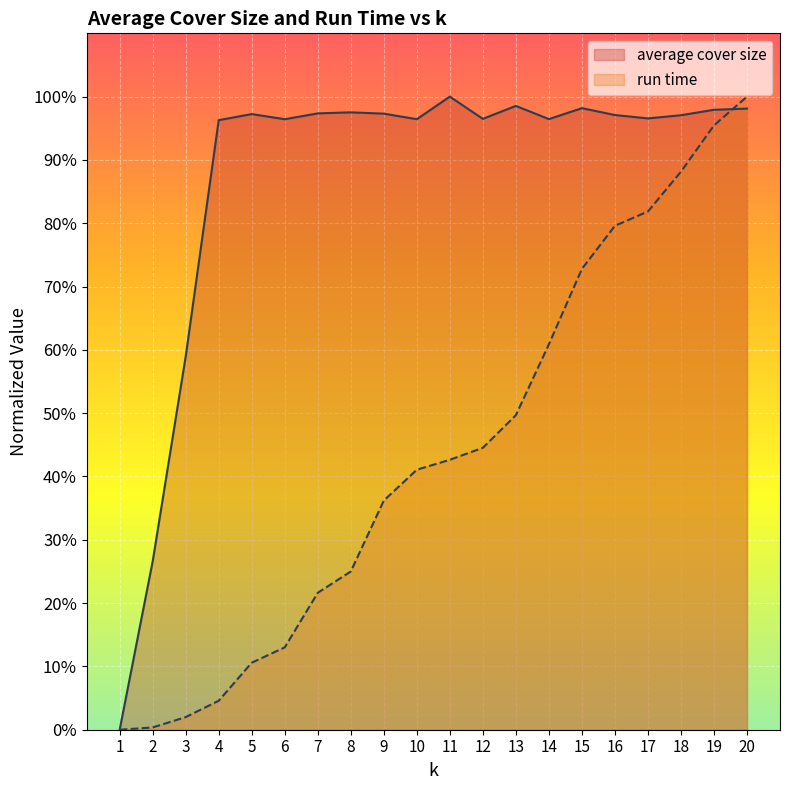

Reading left to right, extract all data points from this chart.

average cover size: 0.0	26.6	59.0	96.3	97.2	96.4	97.4	97.5	97.3	96.4	100.0	96.5	98.5	96.5	98.2	97.1	96.6	97.1	97.9	98.1
run time: 0.0	0.4	2.0	4.6	10.6	13.0	21.6	25.0	36.2	41.1	42.6	44.5	49.7	60.9	72.8	79.6	81.9	88.1	95.5	100.0